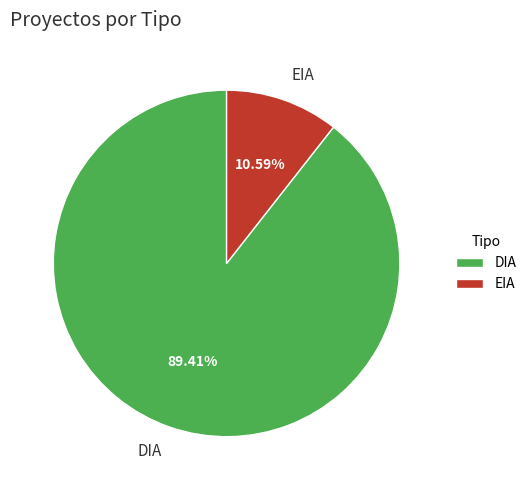

How many segments does this pie chart have?

2